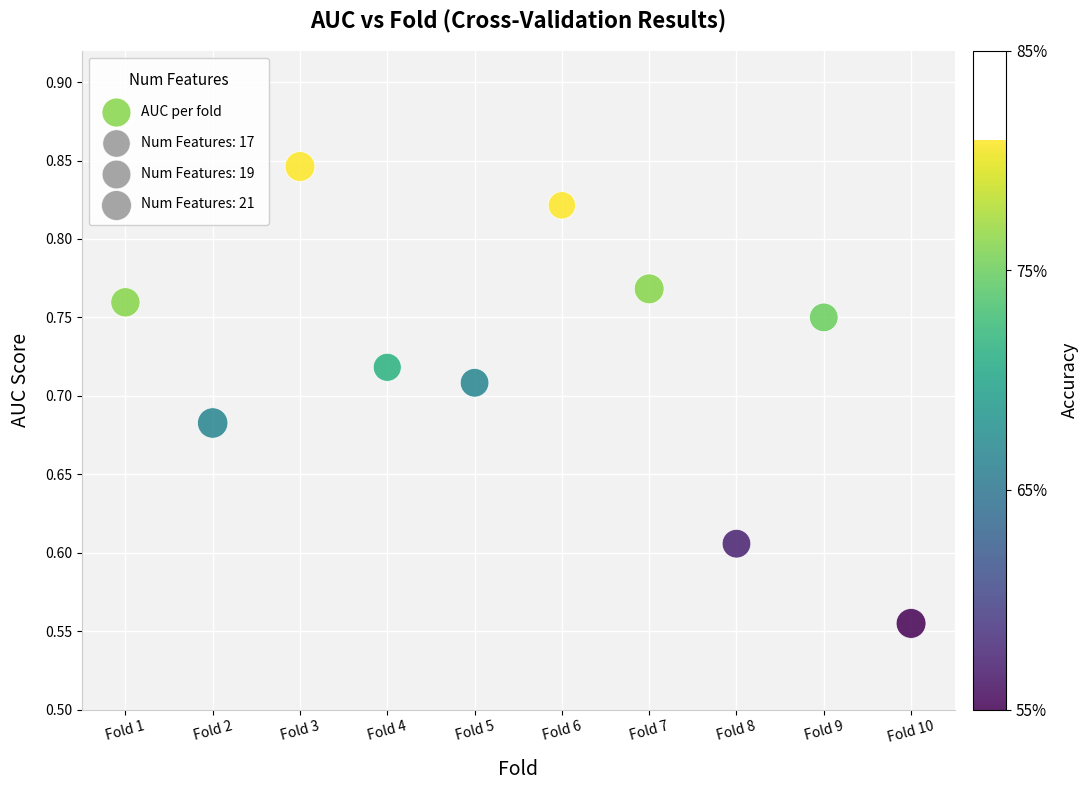

What is the average X value?

5.5